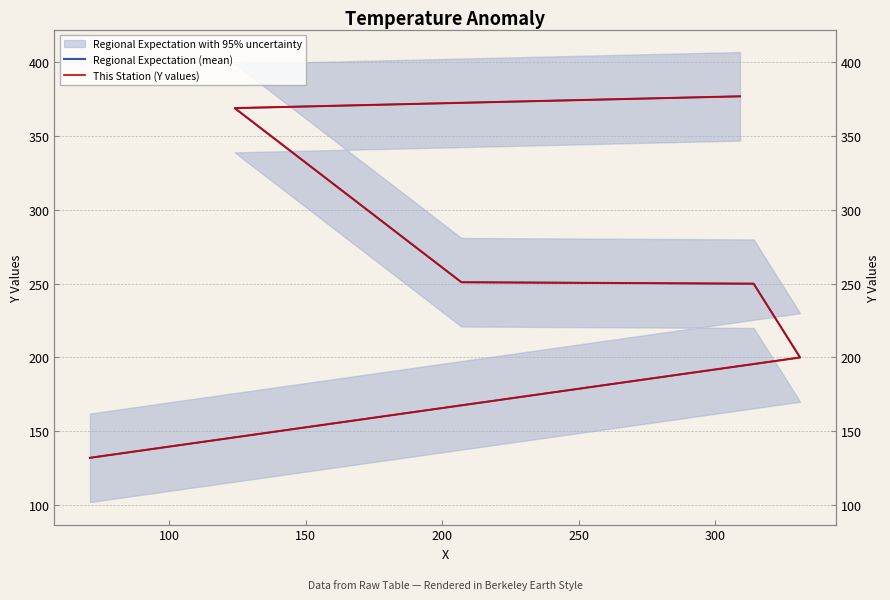

Rank the series by their maximum value, from highest to lowest.

Regional Expectation (mean), This Station (Y values)